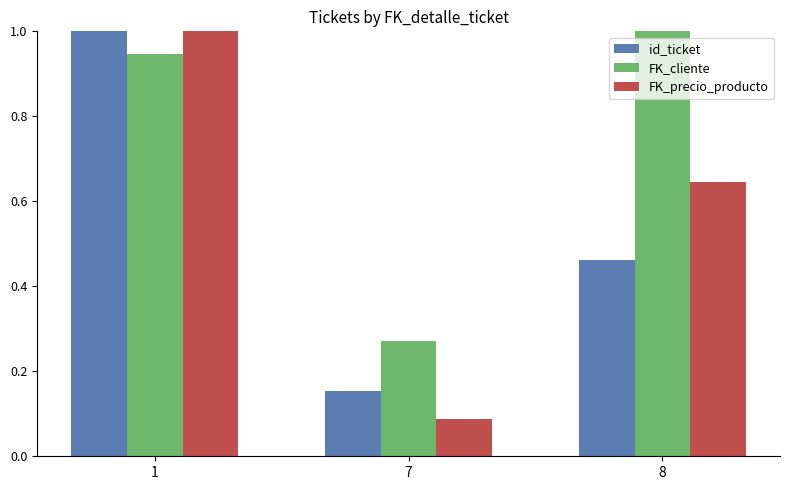

How many bars are there in total?

9